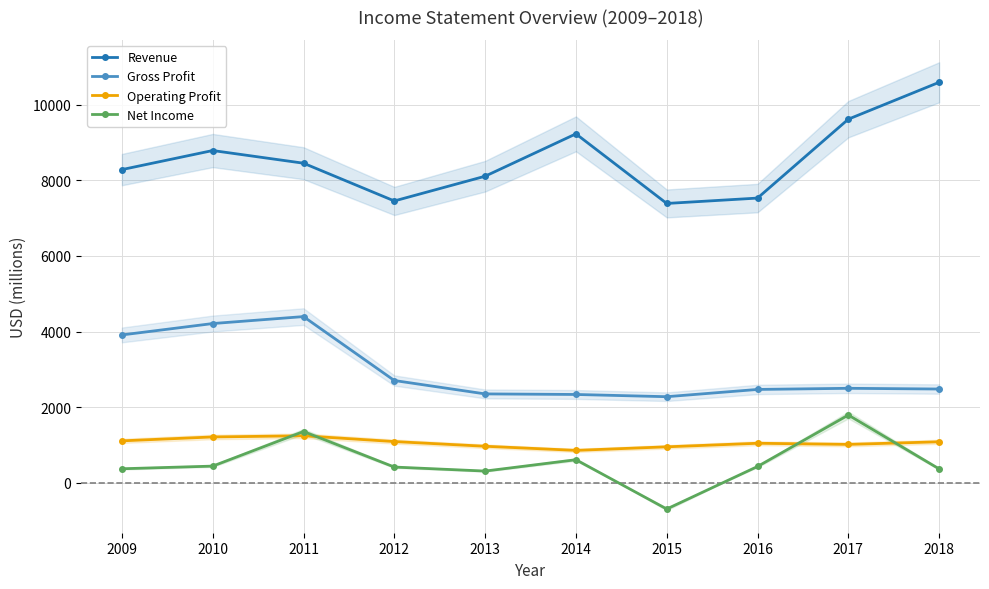

What is the sum of the Gross Profit values at 2015 and 2011?

6672